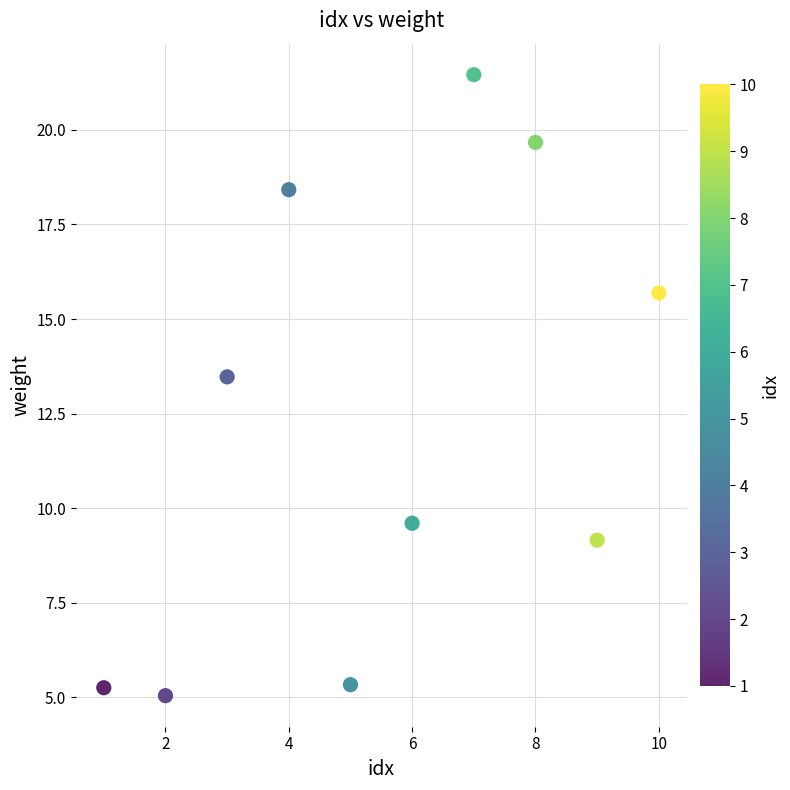

What is the range of X values (max minus min)?

9.0